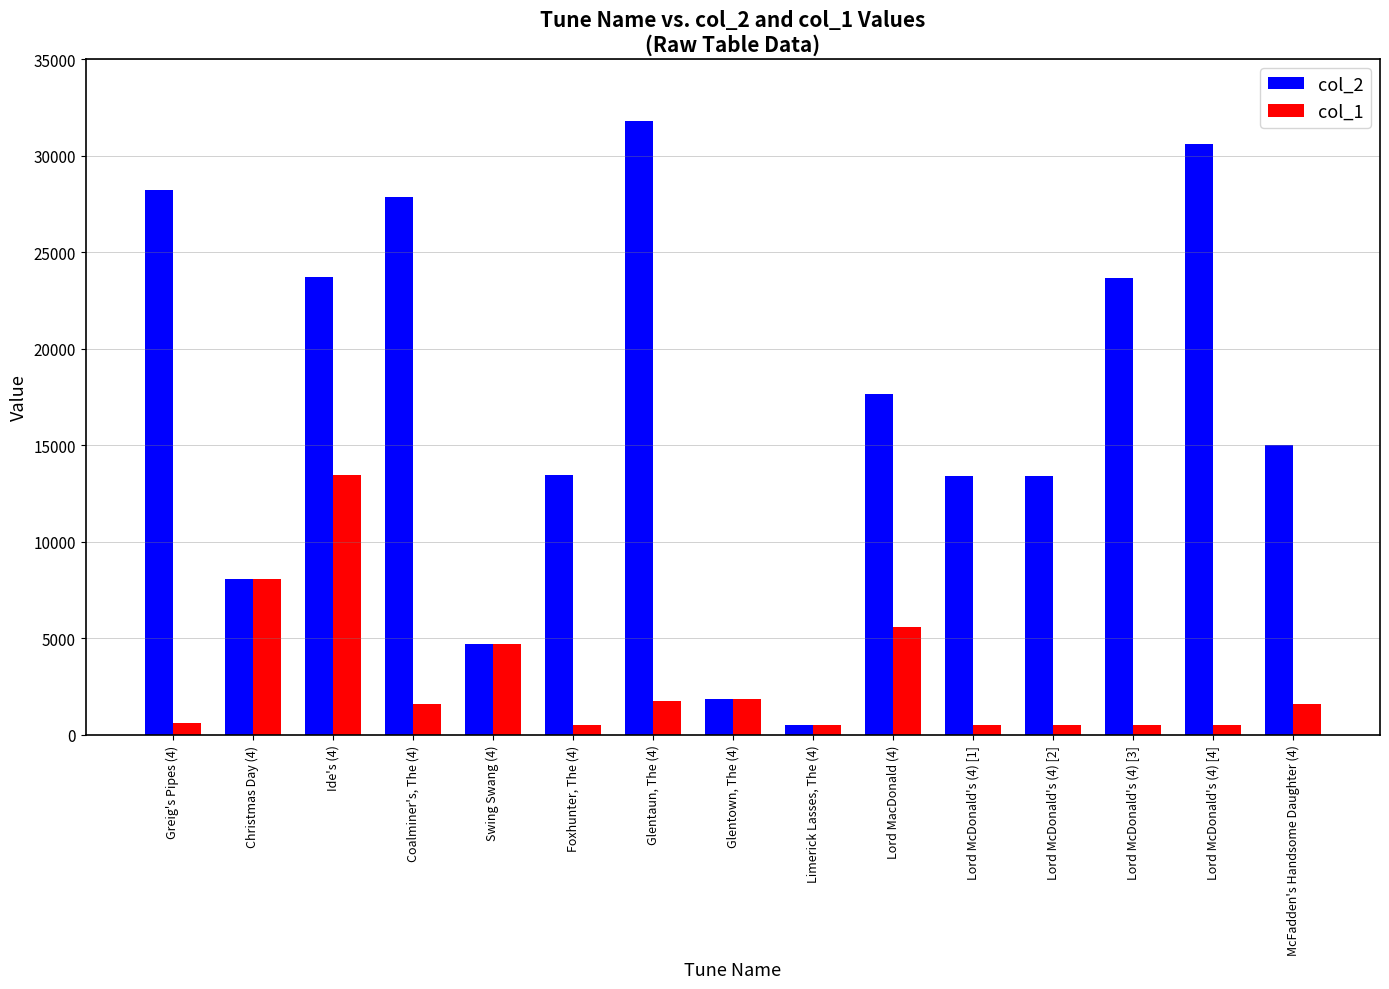

What are all the series names shown in the legend?

col_2, col_1